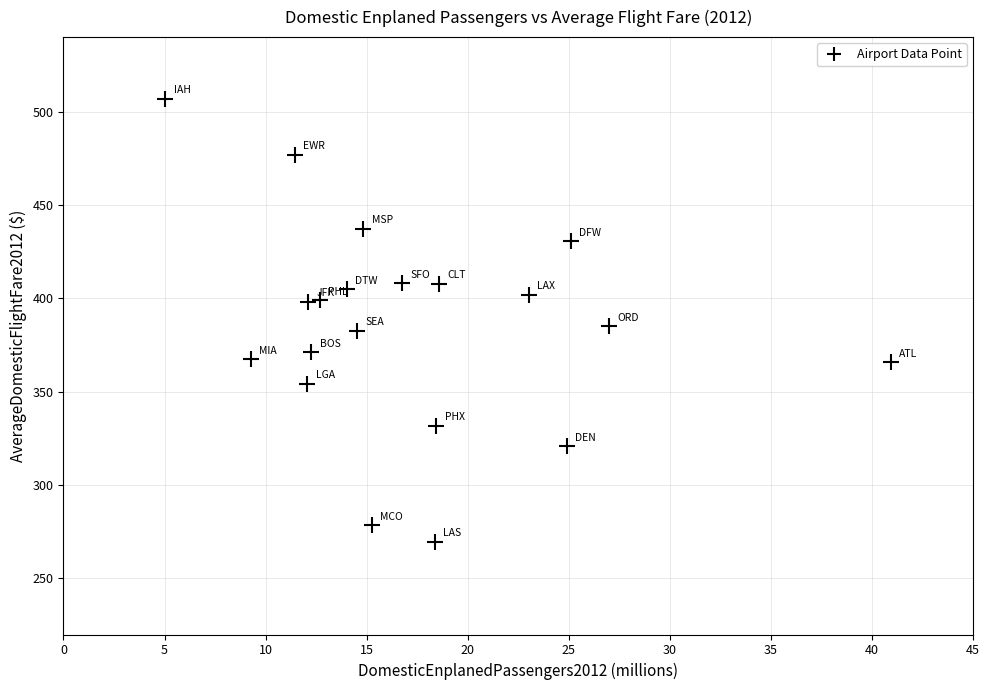

What is the range of X values (max minus min)?

35.9